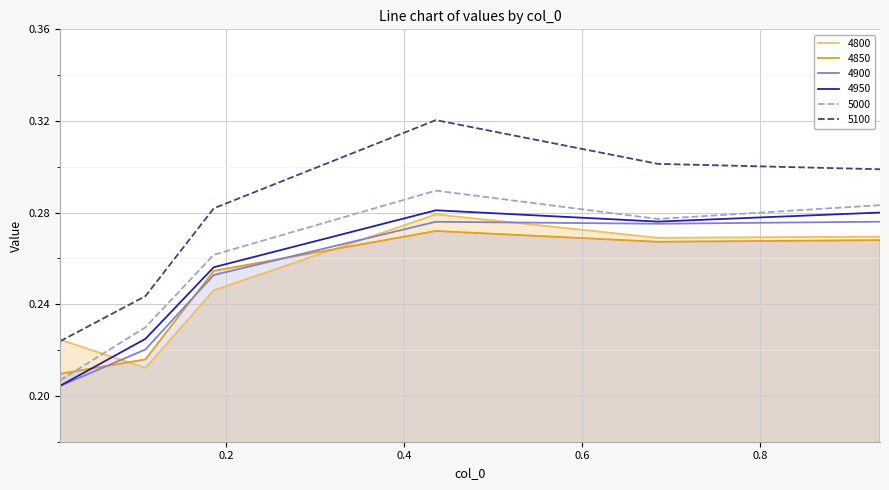

How many series are shown in this chart?

6